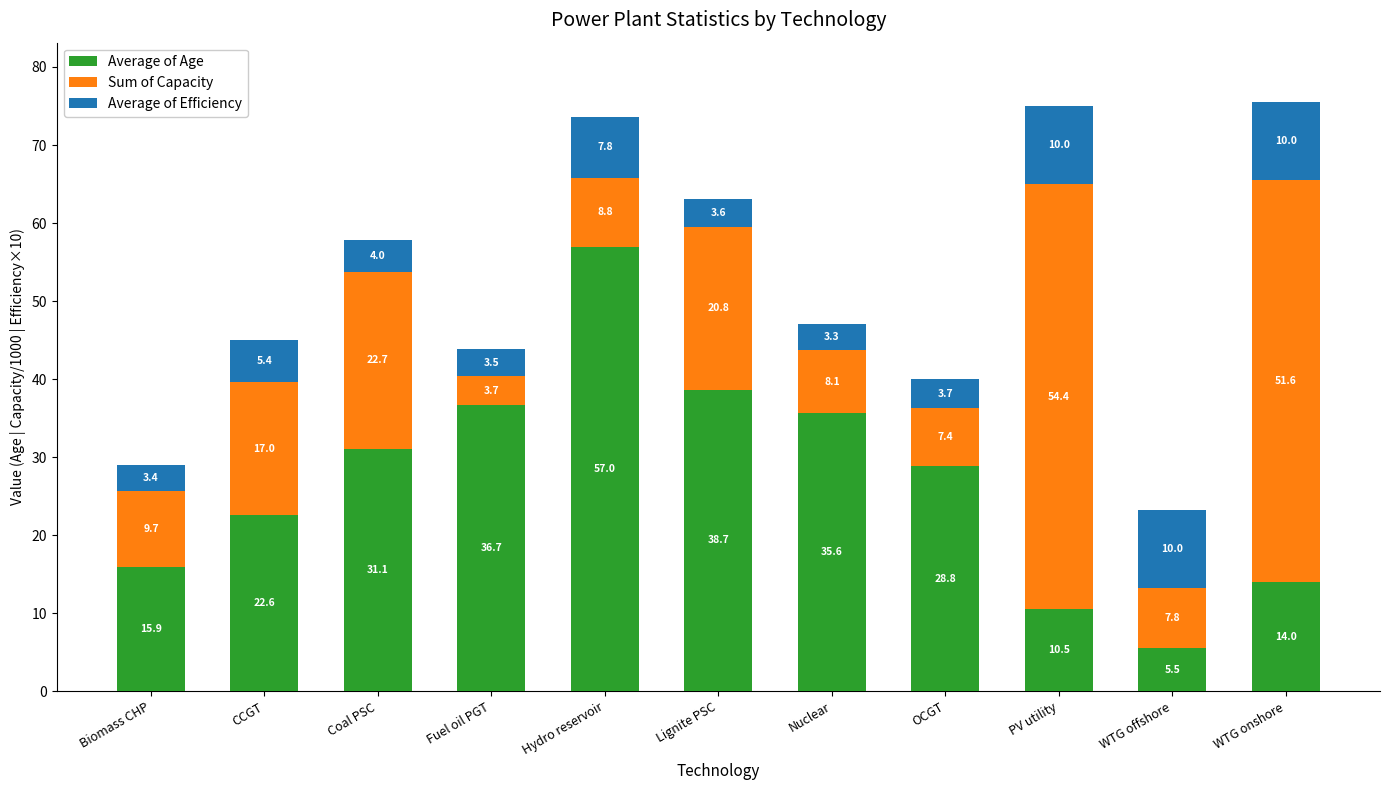

Reading right to left, what are the values for Average of Age?

WTG onshore=14.0	WTG offshore=5.5	PV utility=10.5	OCGT=28.8	Nuclear=35.6	Lignite PSC=38.7	Hydro reservoir=57.0	Fuel oil PGT=36.7	Coal PSC=31.1	CCGT=22.6	Biomass CHP=15.9